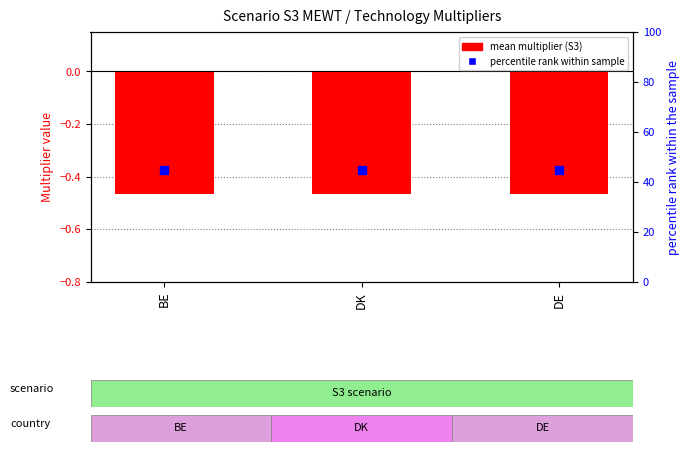

Which series has the largest Y range (max minus min)?

mean multiplier (S3)